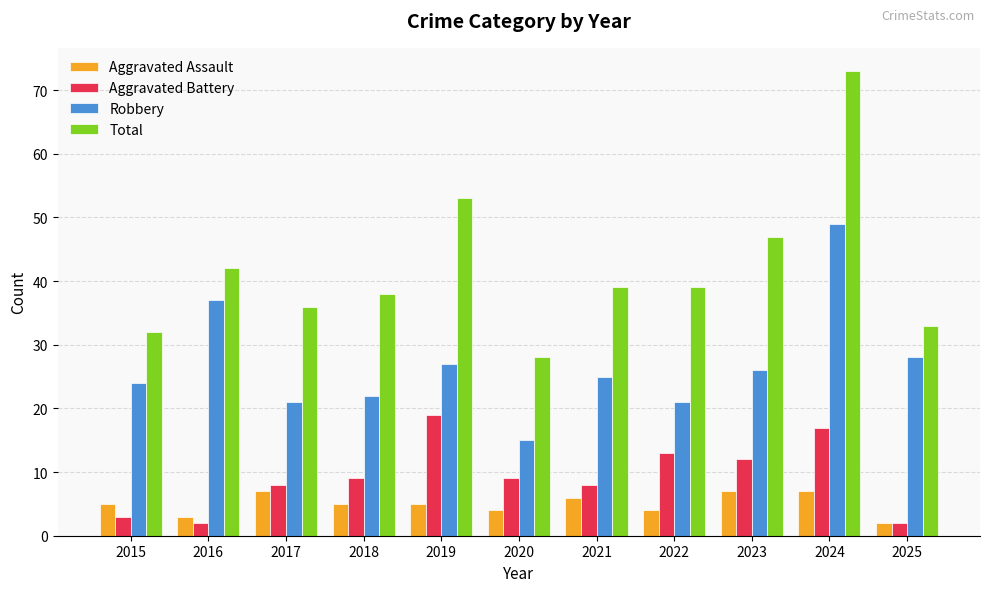

Rank the series at 2019 from highest to lowest value.

Total, Robbery, Aggravated Battery, Aggravated Assault